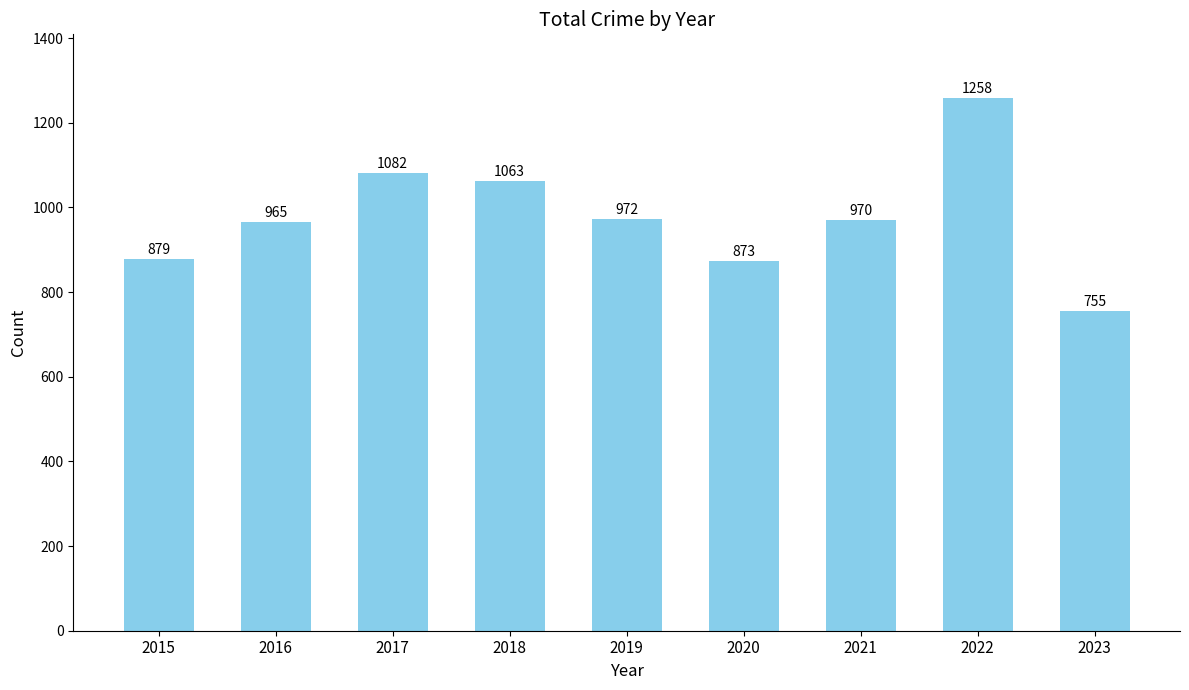

Are the bars grouped side by side (vs. stacked)?

No